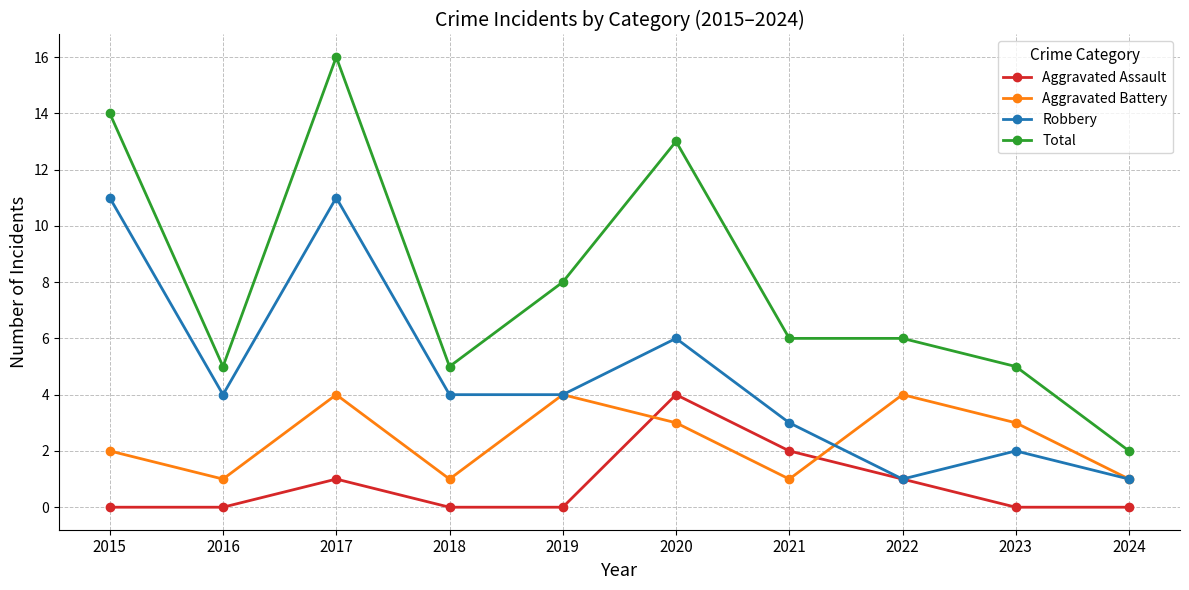

In Aggravated Battery, how many points are lower than both neighbors (excluding endpoints)?

3